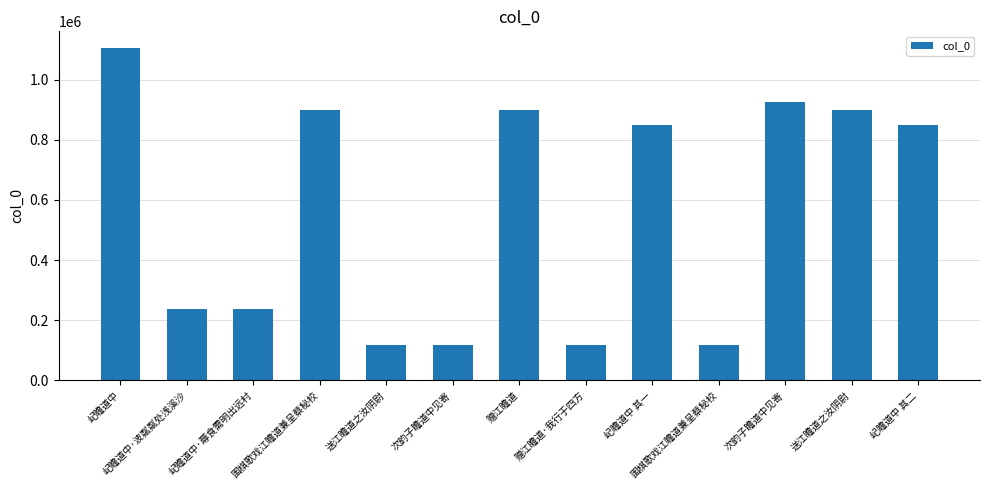

Reading right to left, list all the values displayed in this chart.

849644	897165	924543	117415	849645	116328	898325	119009	117313	897768	237403	237144	1104843